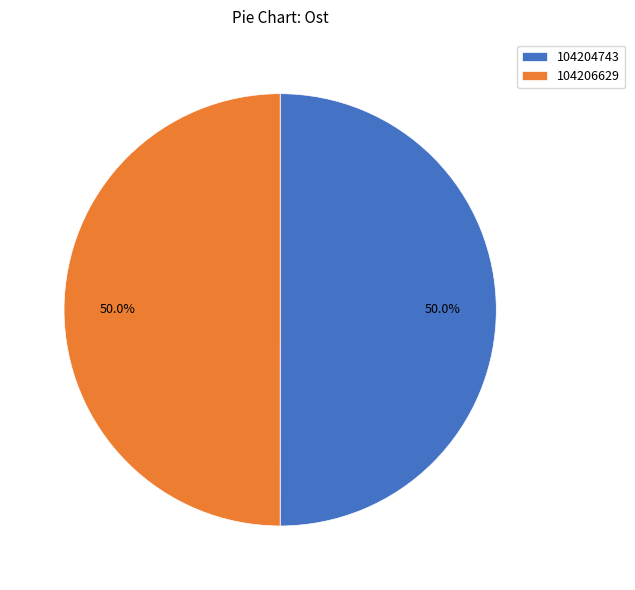

Approximately how many times larger is the value at 104206629 compared to 104204743?

1.0